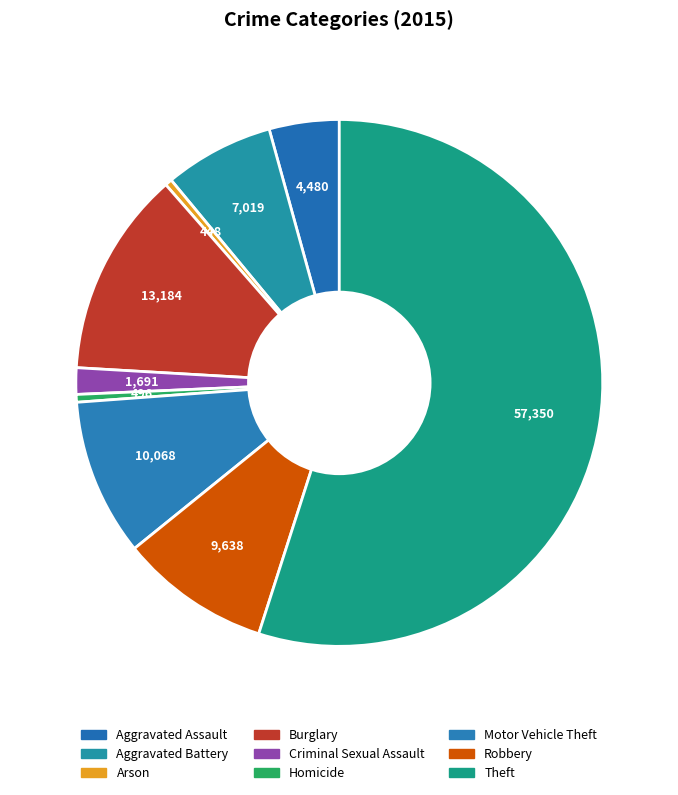

To the nearest percent, what percentage of the pie is Theft?

55%